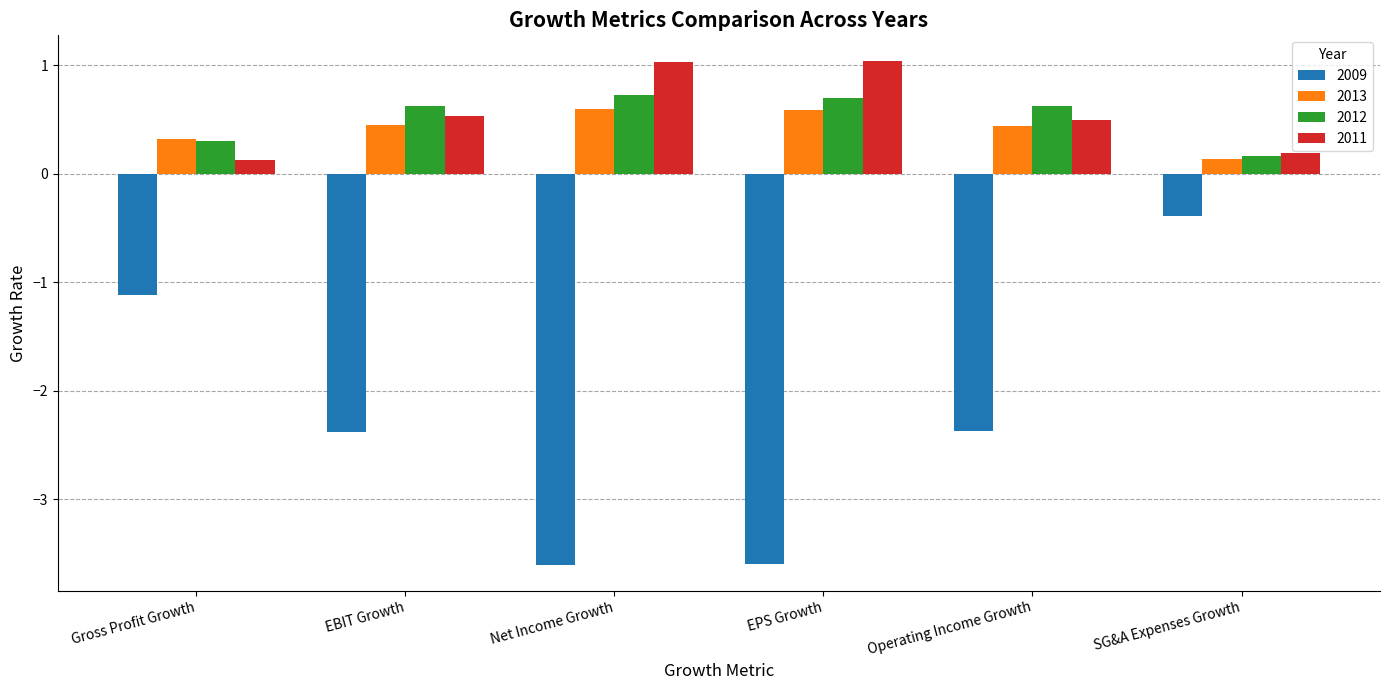

At which label is 2013 closest to 0?

SG&A Expenses Growth